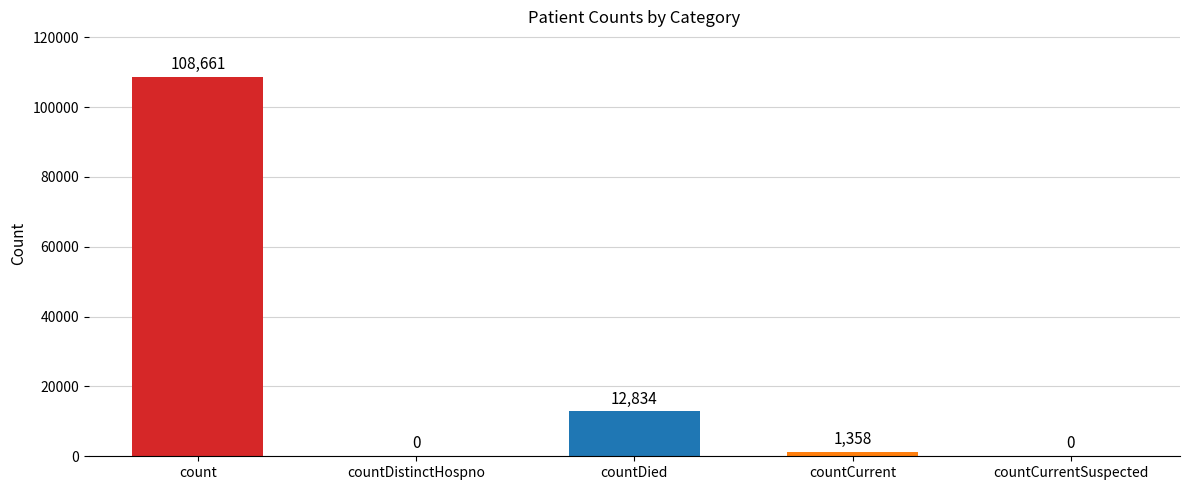

What is the difference between the values at countDied and countCurrentSuspected?

12834